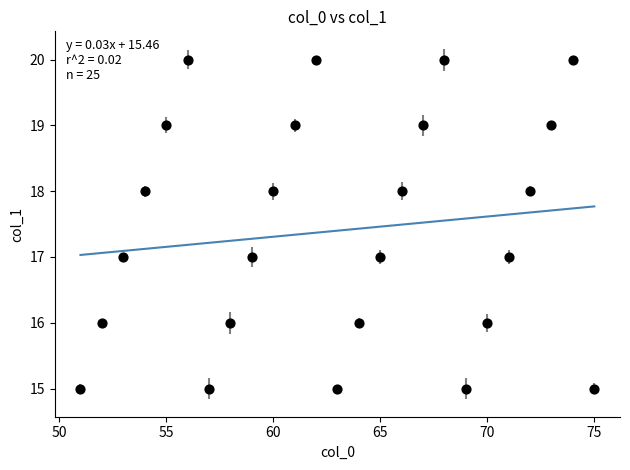

Count the number of points in this scatter plot.

25